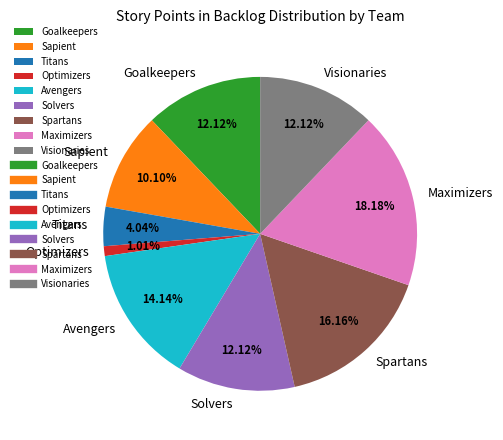

The Avengers slice represents 14% of the pie. True or false?

True